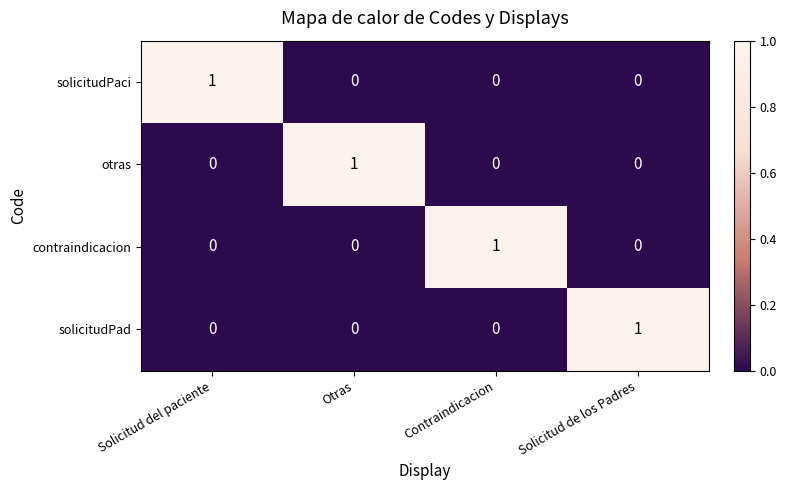

Count the otras values in the range 0 to 1.

4